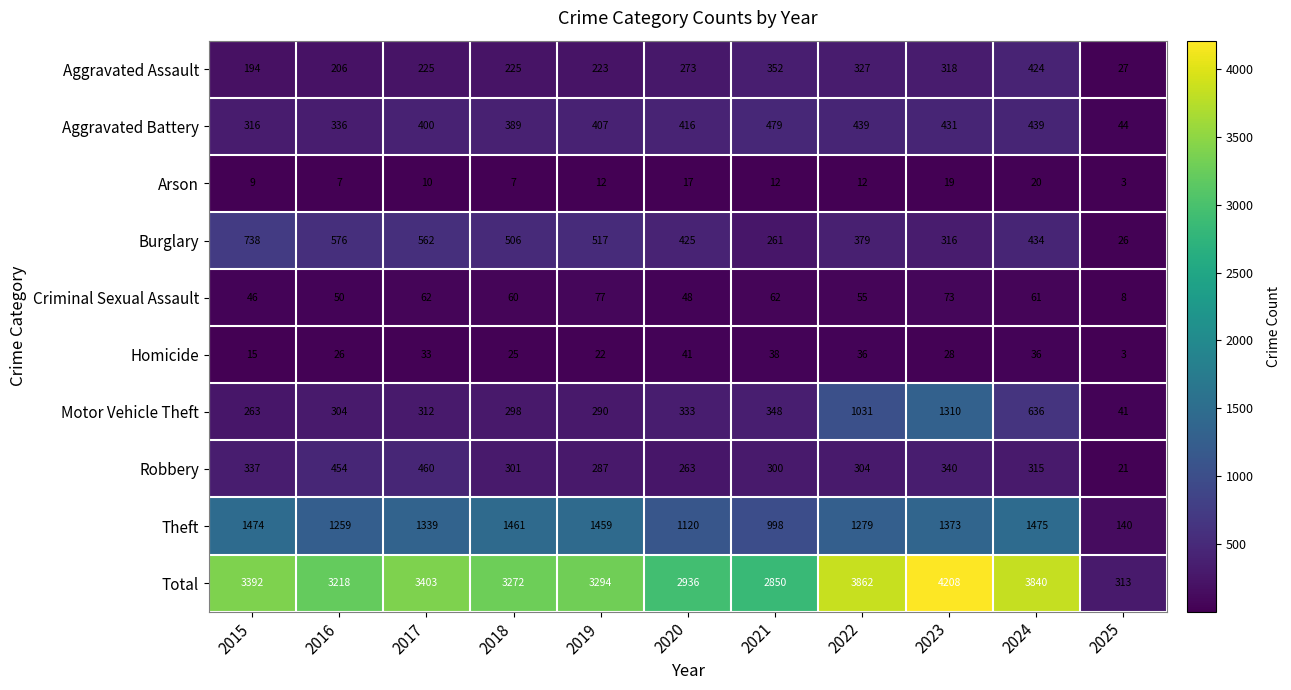

At which label does Homicide first exceed 28?

2017